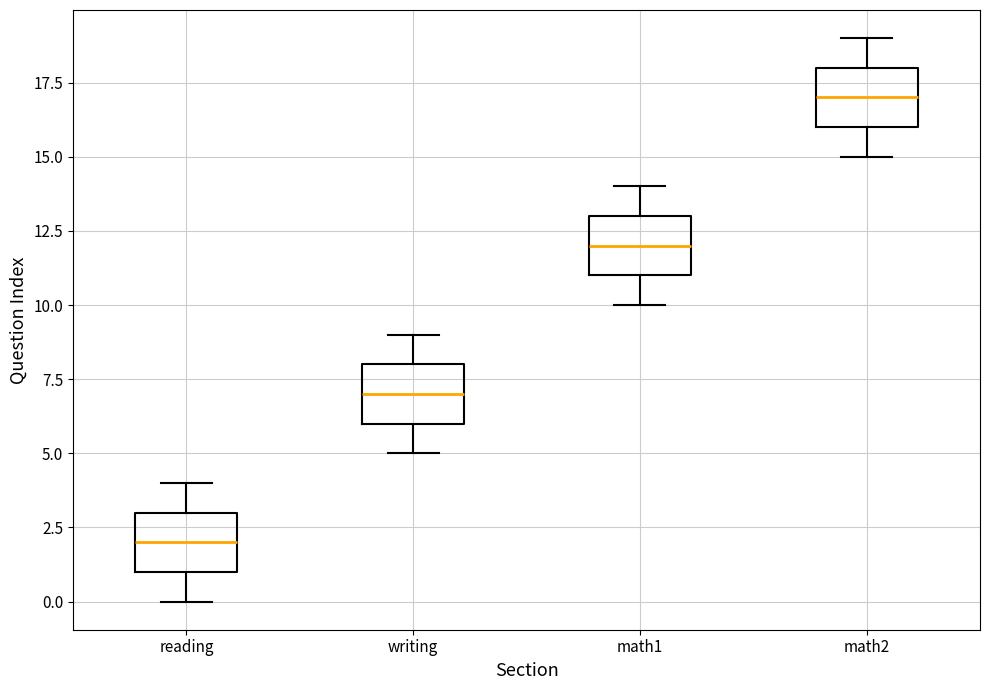

Which box's median line is the highest?

math2